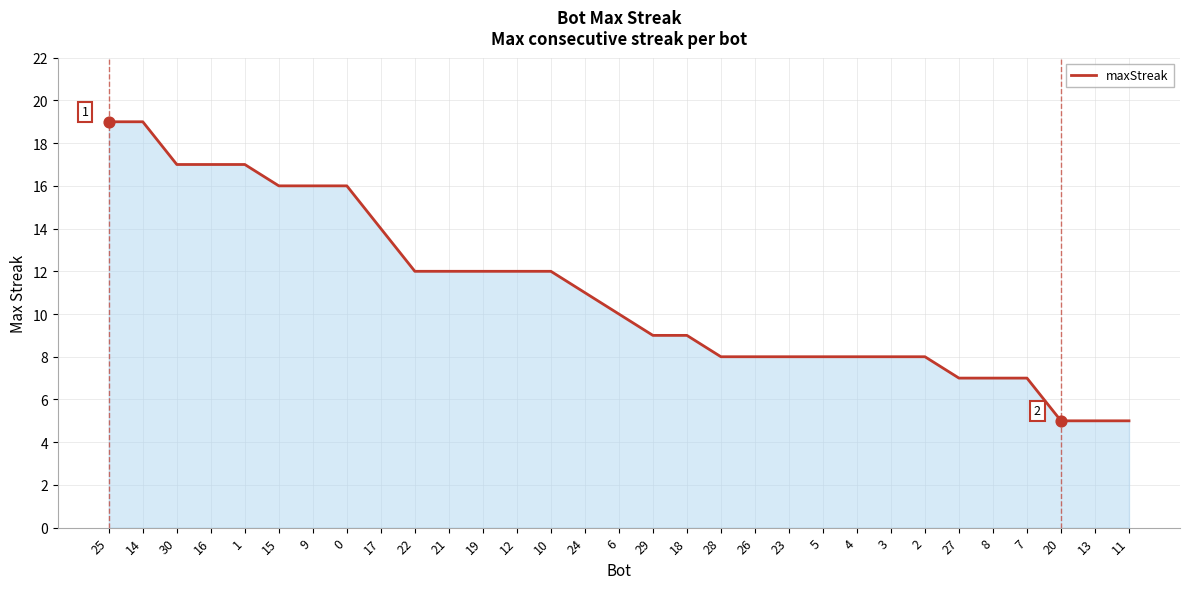

What is the change in value from 15 to 20?

-11